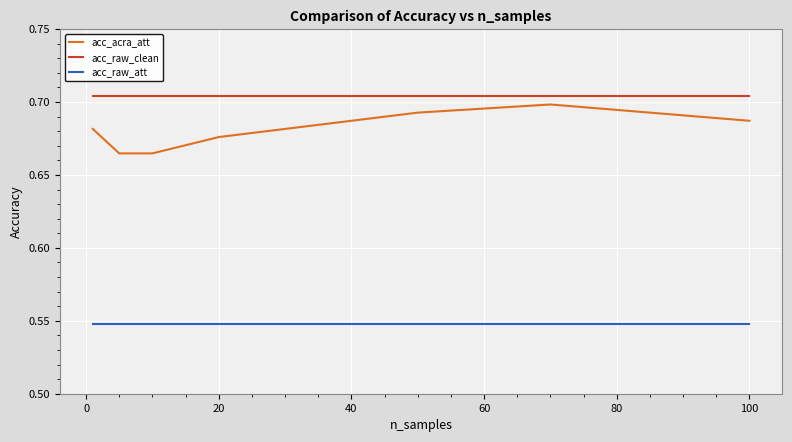

True or false: acc_acra_att and acc_raw_att cross at least once.

False